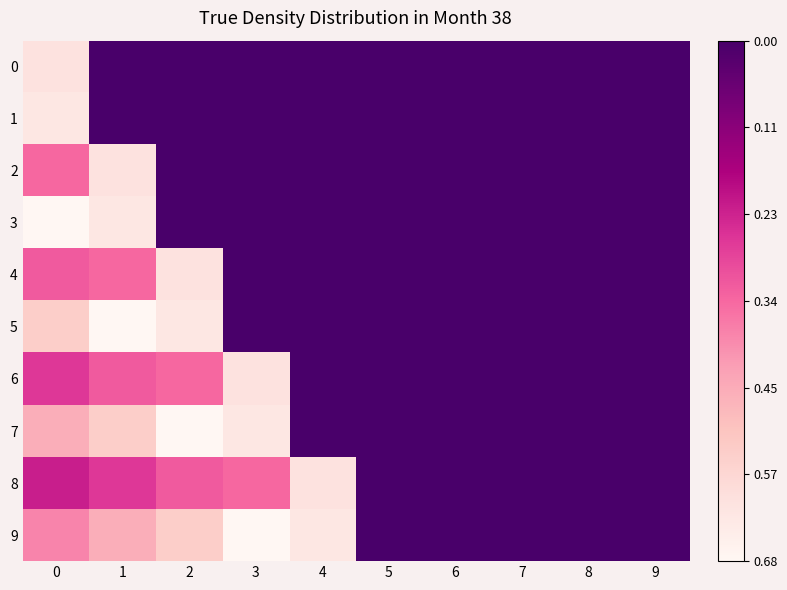

Reading left to right, what are all the values shown in this chart?

0: 0=-0.6	1=0.0	2=0.0	3=0.0	4=0.0	5=0.0	6=0.0	7=0.0	8=0.0	9=0.0
1: 0=-0.6	1=0.0	2=0.0	3=0.0	4=0.0	5=0.0	6=0.0	7=0.0	8=0.0	9=0.0
2: 0=-0.3	1=-0.6	2=0.0	3=0.0	4=0.0	5=0.0	6=0.0	7=0.0	8=0.0	9=0.0
3: 0=-0.7	1=-0.6	2=0.0	3=0.0	4=0.0	5=0.0	6=0.0	7=0.0	8=0.0	9=0.0
4: 0=-0.3	1=-0.3	2=-0.6	3=0.0	4=0.0	5=0.0	6=0.0	7=0.0	8=0.0	9=0.0
5: 0=-0.5	1=-0.7	2=-0.6	3=0.0	4=0.0	5=0.0	6=0.0	7=0.0	8=0.0	9=0.0
6: 0=-0.3	1=-0.3	2=-0.3	3=-0.6	4=0.0	5=0.0	6=0.0	7=0.0	8=0.0	9=0.0
7: 0=-0.5	1=-0.5	2=-0.7	3=-0.6	4=0.0	5=0.0	6=0.0	7=0.0	8=0.0	9=0.0
8: 0=-0.2	1=-0.3	2=-0.3	3=-0.3	4=-0.6	5=0.0	6=0.0	7=0.0	8=0.0	9=0.0
9: 0=-0.4	1=-0.5	2=-0.5	3=-0.7	4=-0.6	5=0.0	6=0.0	7=0.0	8=0.0	9=0.0